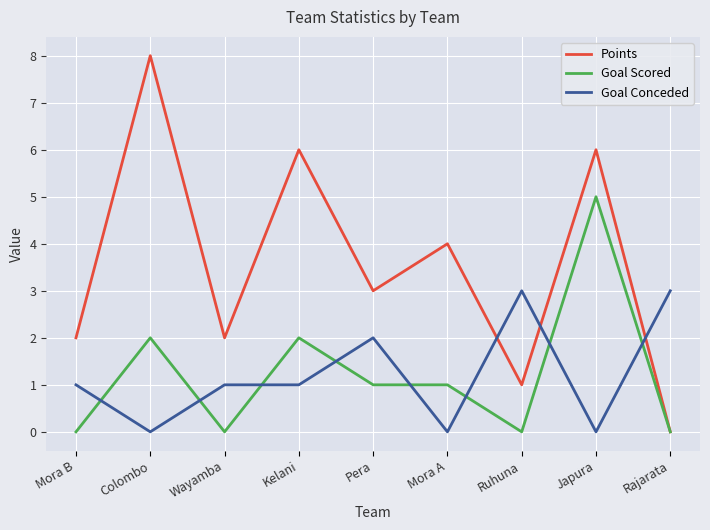

The Goal Scored series shows 1 at Mora A. True or false?

True